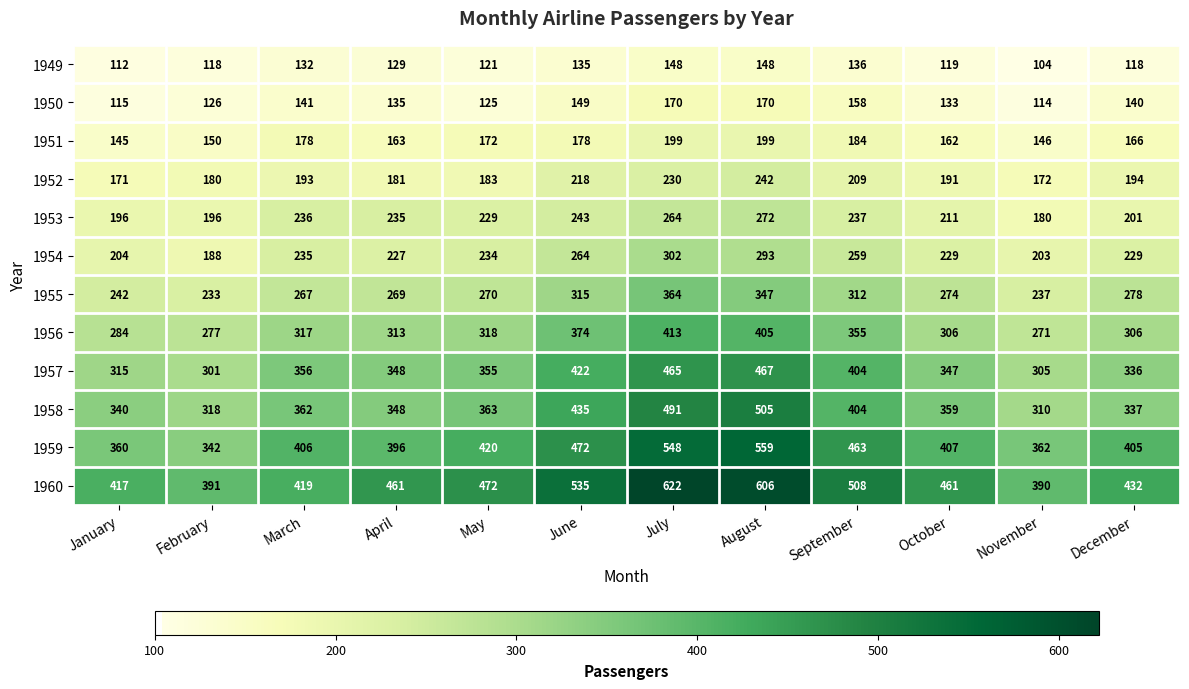

Which series has the largest total across all categories?

1960